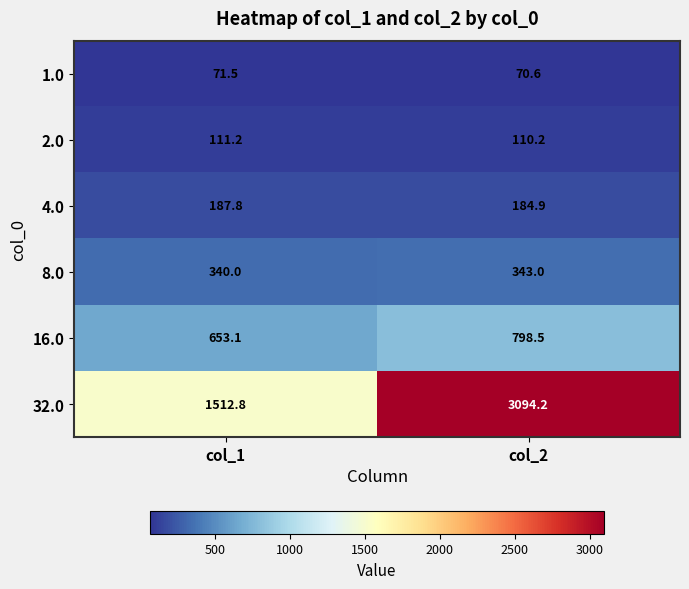

At which category is the sum across all series the highest?

col_2